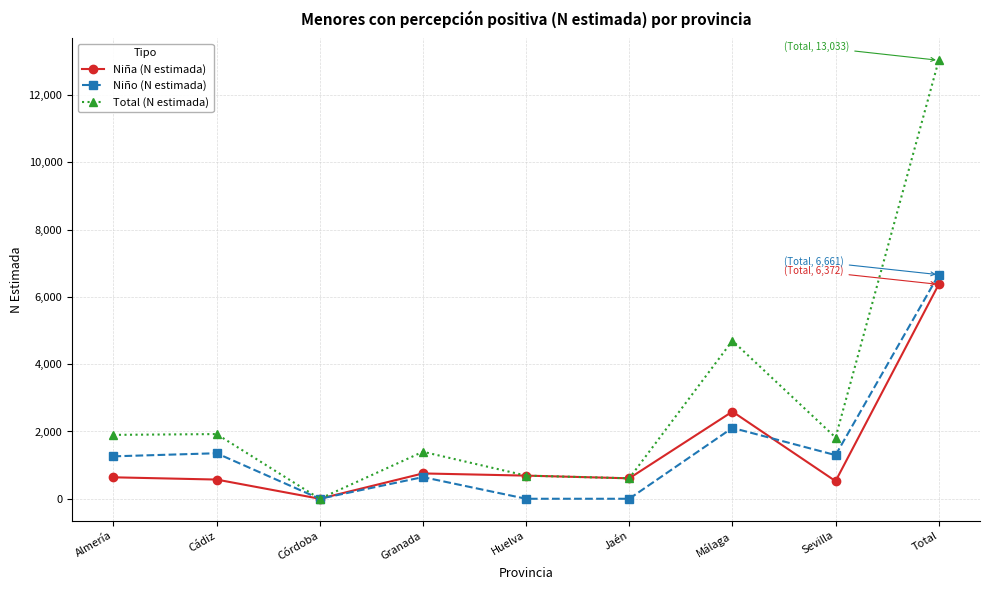

Count the number of categories in the chart.

9